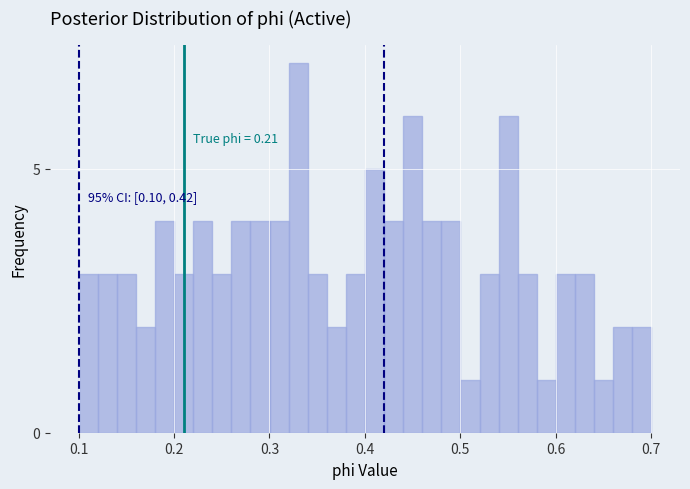

Around what value on the x-axis is the tallest bar? Give the approximate position of its centre, as read against the axis.

0.33